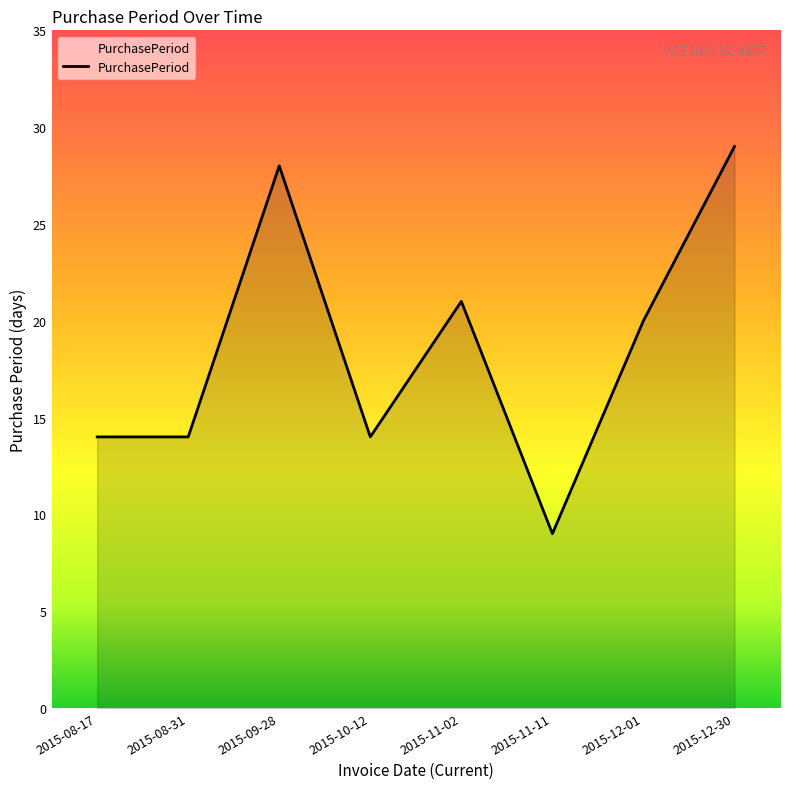

What position from the left is 2015-10-12?

4